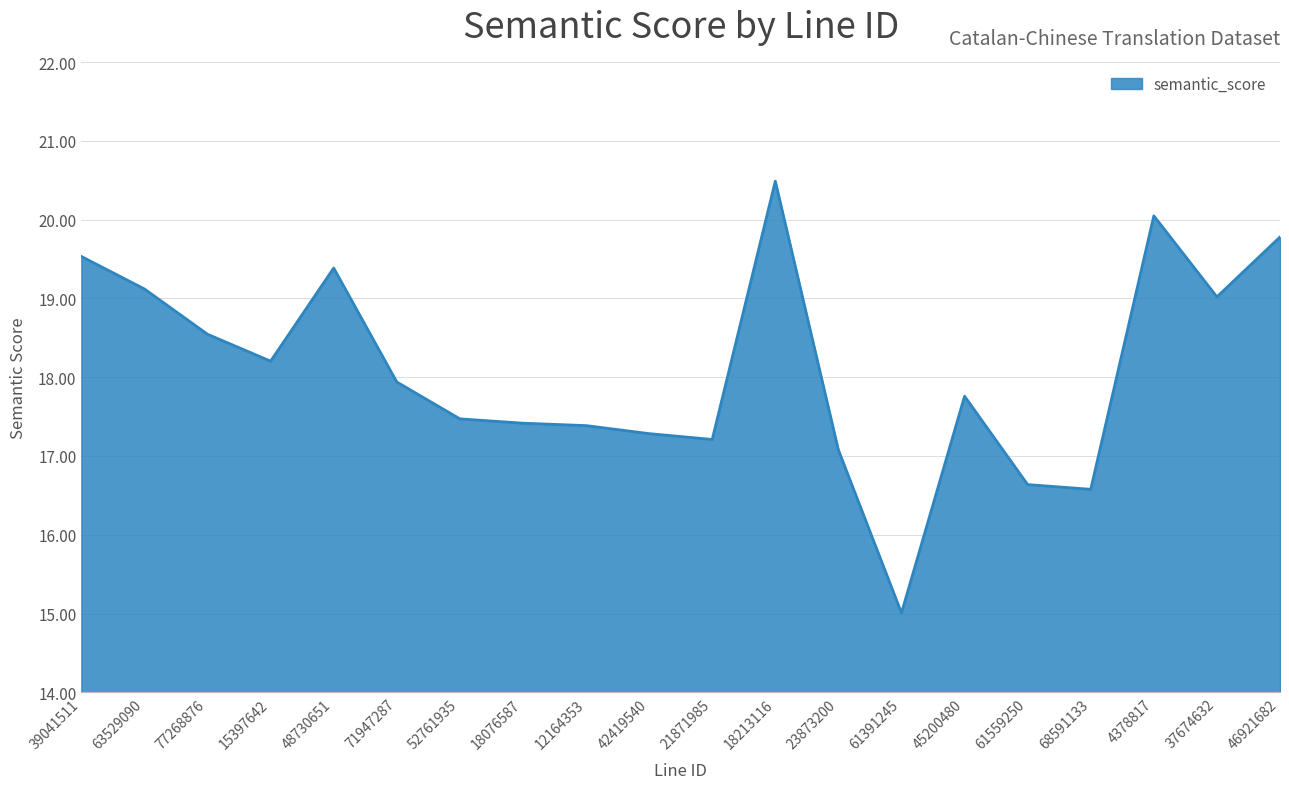

Read the value at 52761935.

17.5